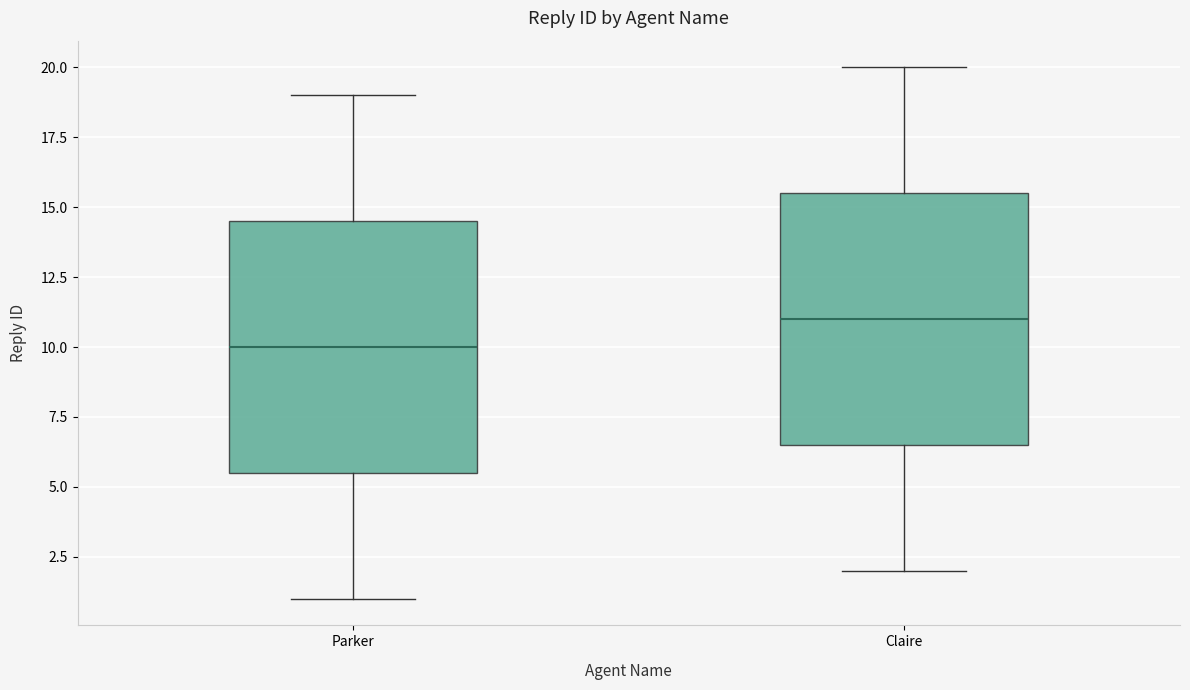

Where is the lower edge of the box for Parker on the y-axis? The values are not printed on the chart, so give them approximately, as read against the axis.

5.5